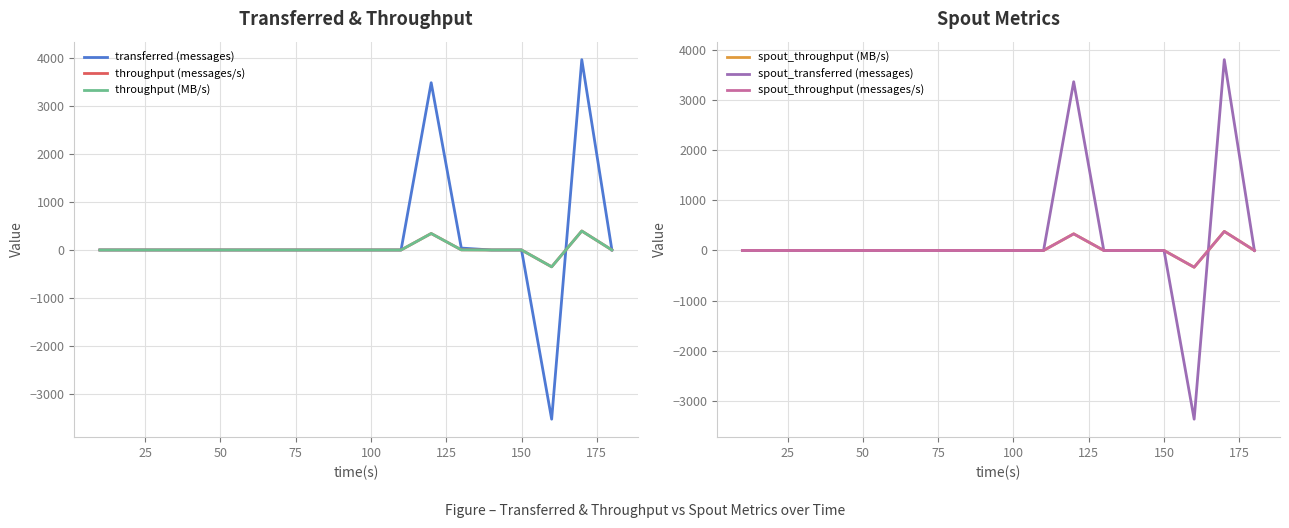

True or false: spout_throughput (messages/s) and spout_transferred (messages) cross at least once.

True